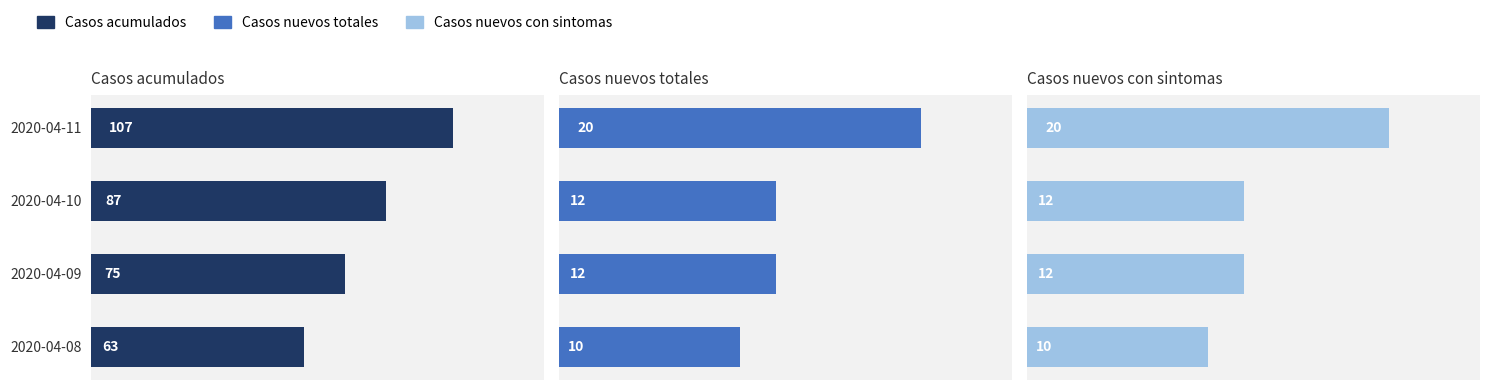

What is the average value of the Casos acumulados series?

83